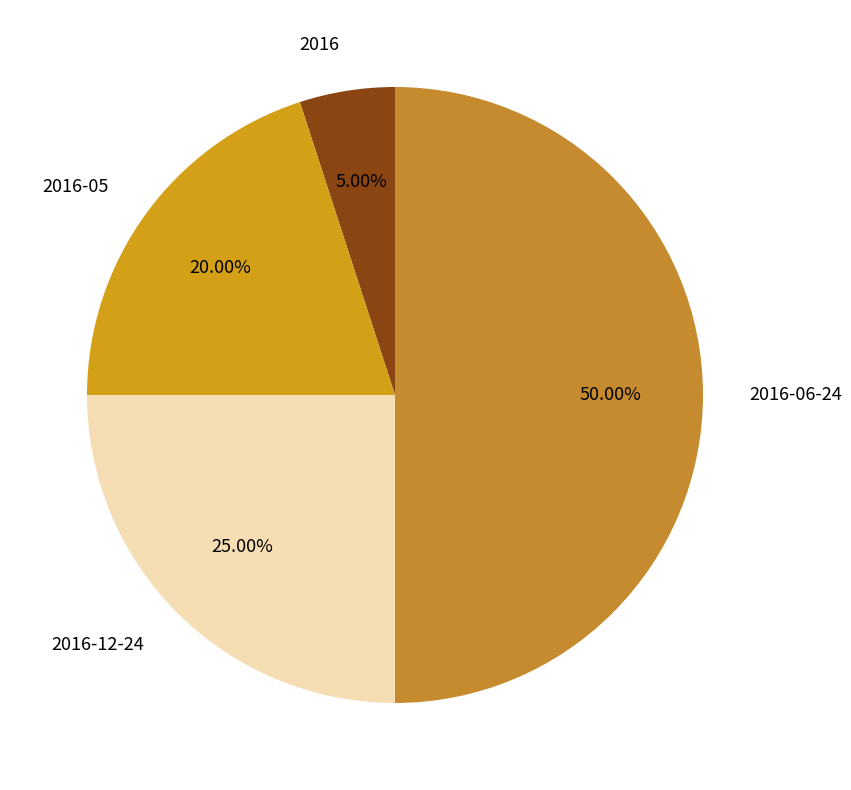

Does 2016-12-24 account for over 50% of the chart?

No